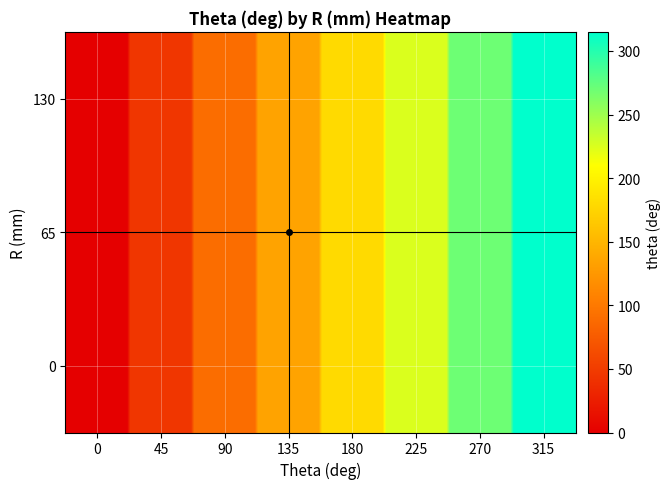

Which category has the highest value across all series?

130_315